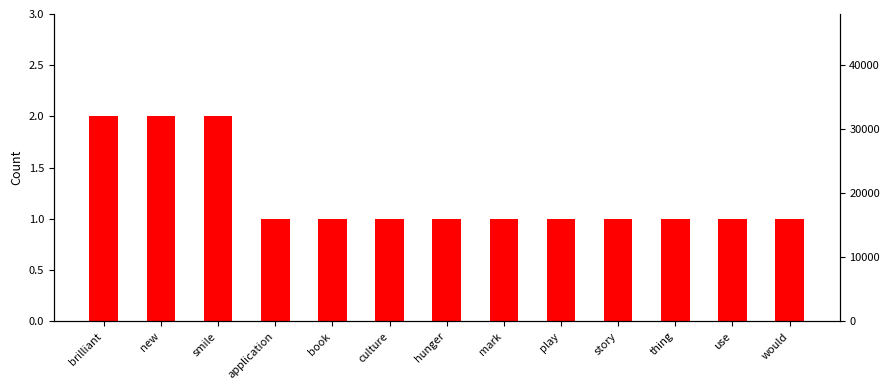

List the labels in order of value, smallest first.

application, book, culture, hunger, mark, play, story, thing, use, would, brilliant, new, smile